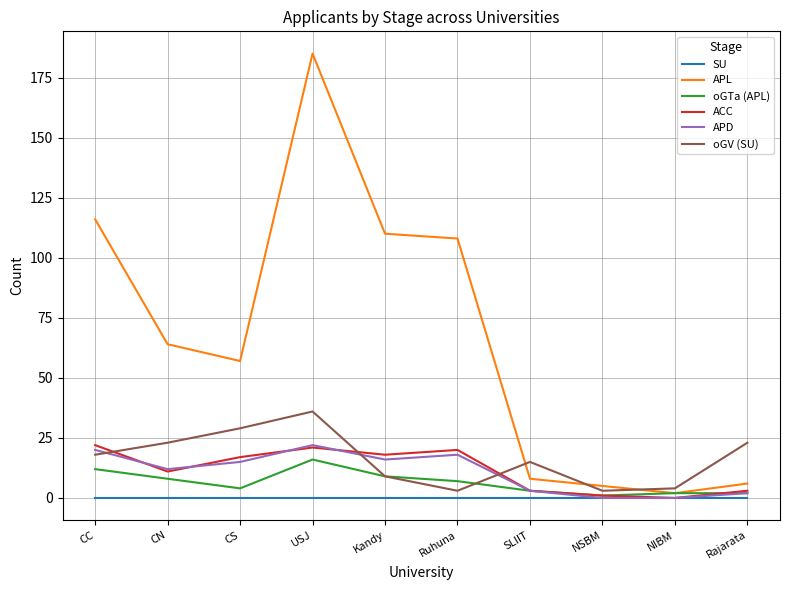

Which series has the largest total across all categories?

APL